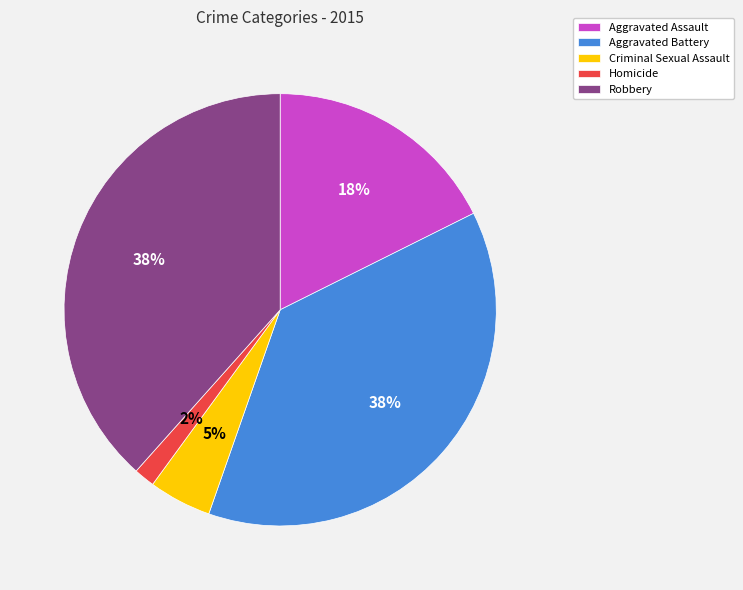

To the nearest percent, what is the combined percentage of Homicide and Robbery?

40%